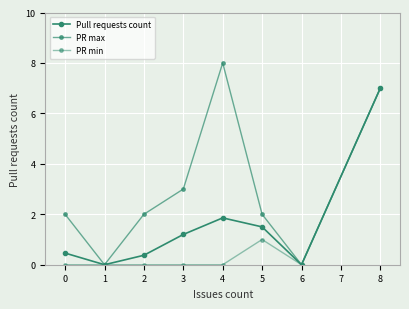

What is the sum of all PR min values?

8.0